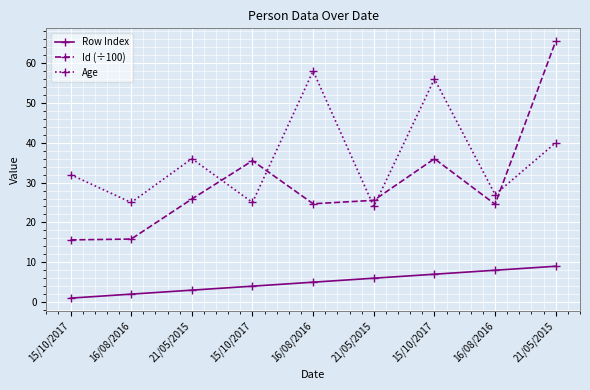

Is this an area chart (filled region under the line)?

No